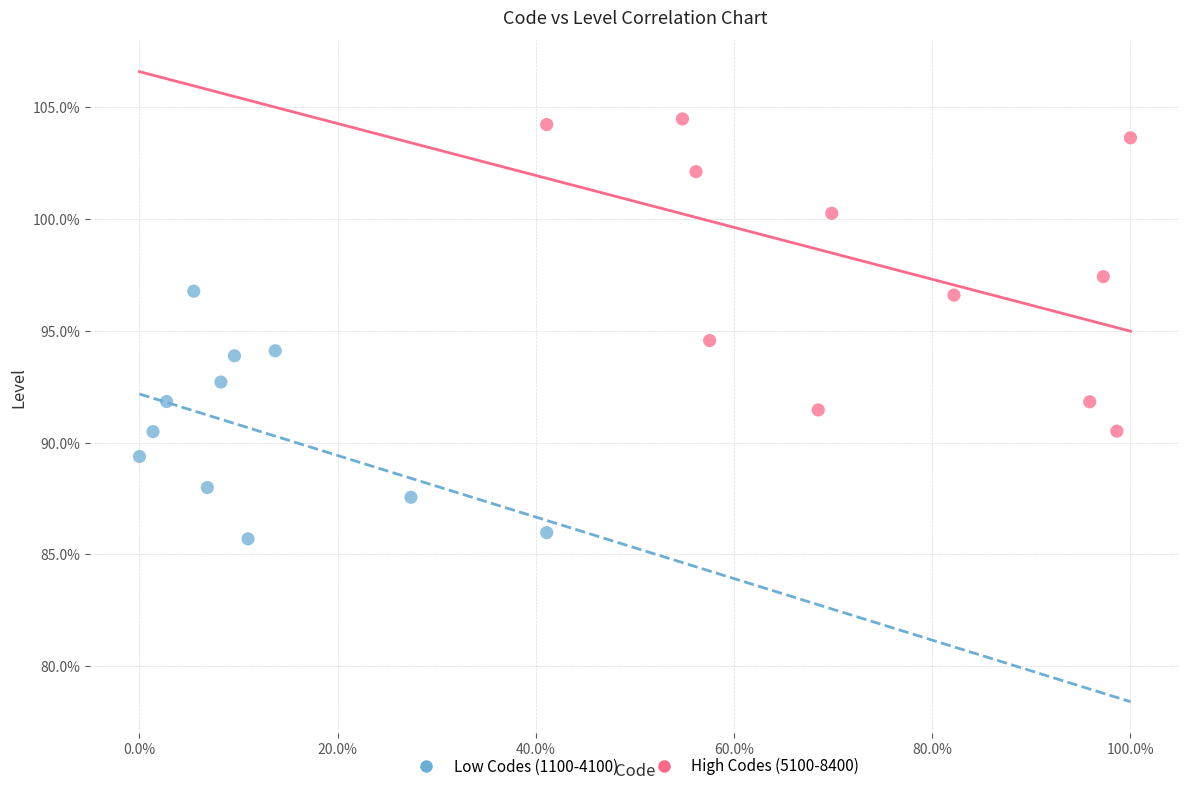

Which series contains the lowest Y value?

Low Codes (1100-4100)